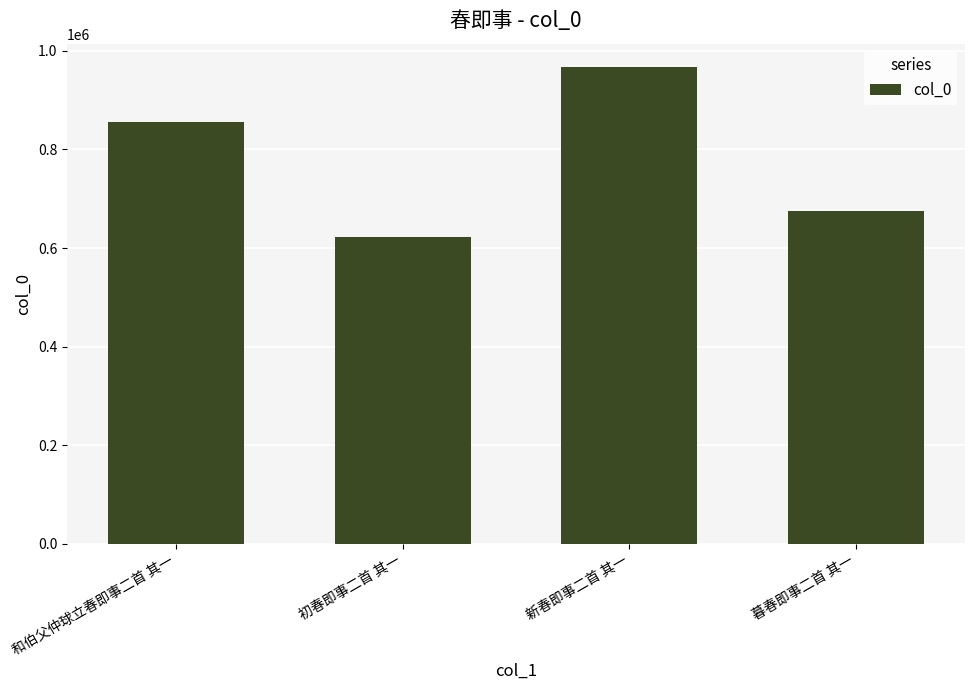

What is the ratio of the value at 暮春即事二首 其一 to the value at 初春即事二首 其一?

1.1